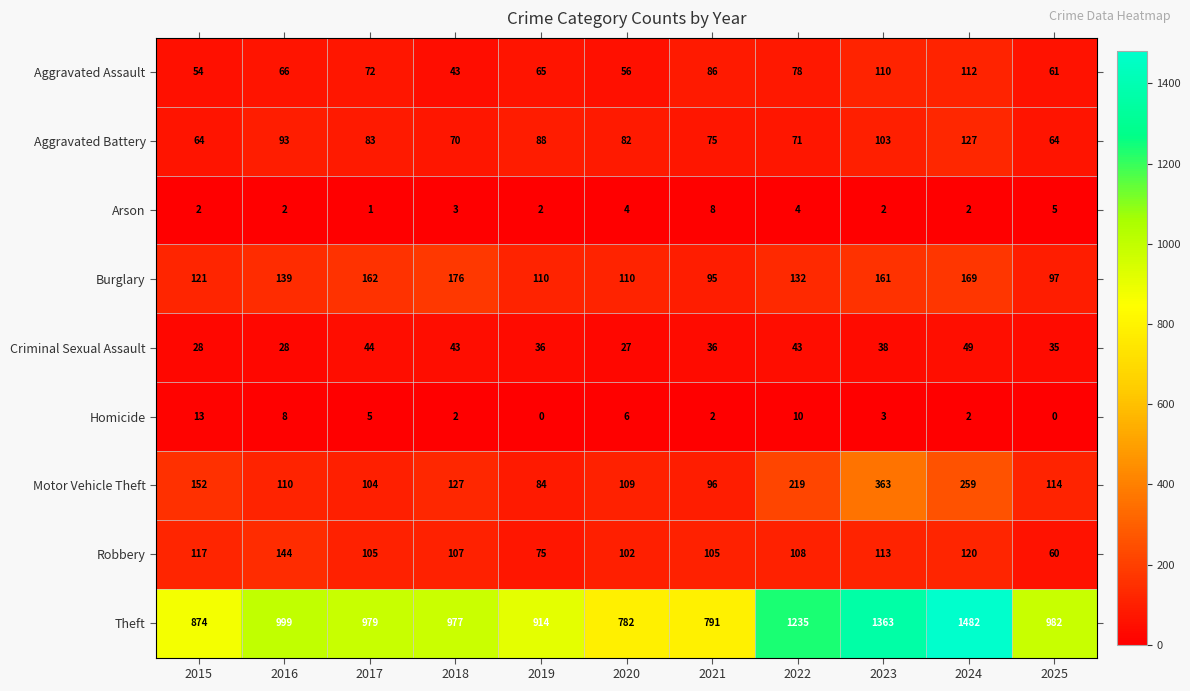

Which series has the widest spread of values?

Theft